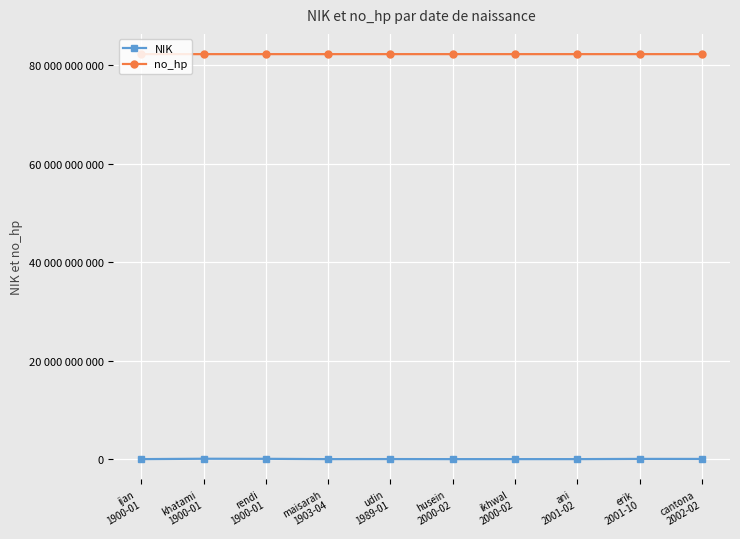

True or false: NIK and no_hp intersect in this chart.

False